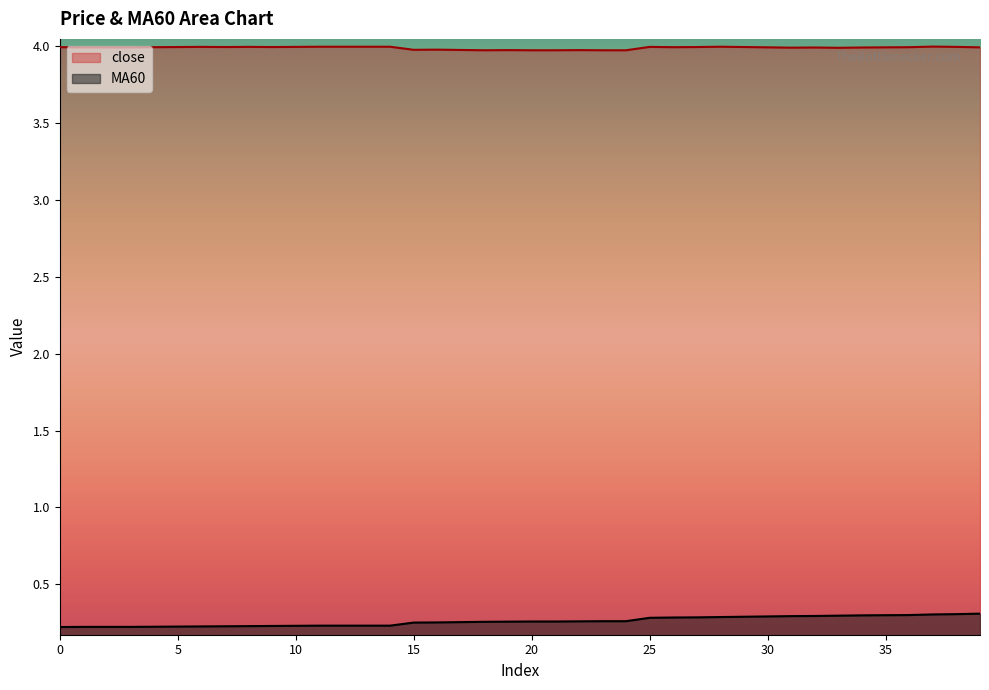

Is the value of close at 39 greater than the value of MA60 at 27?

Yes